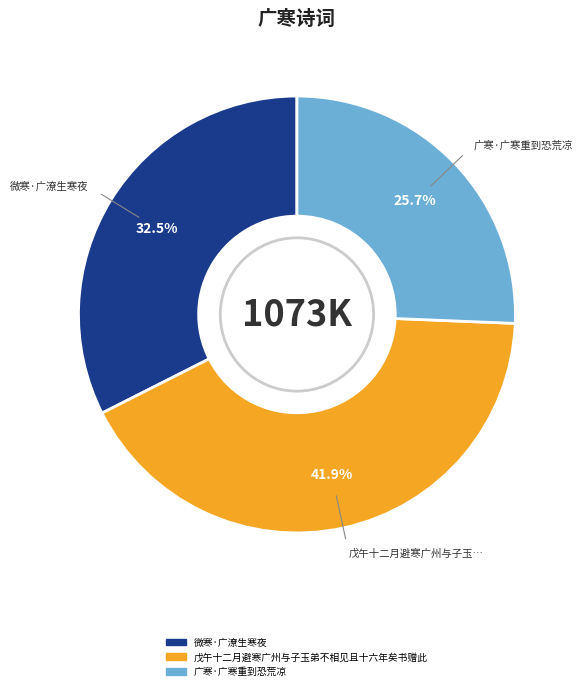

Is it true that 微寒·广潦生寒夜 is 22% of the pie?

False